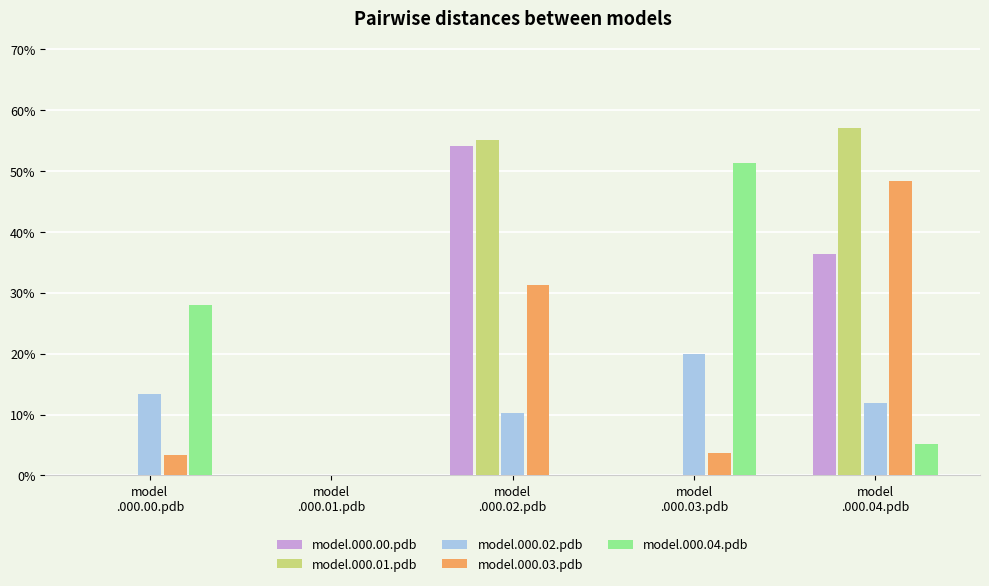

Where is model.000.01.pdb nearest to the value 0?

model
.000.00.pdb